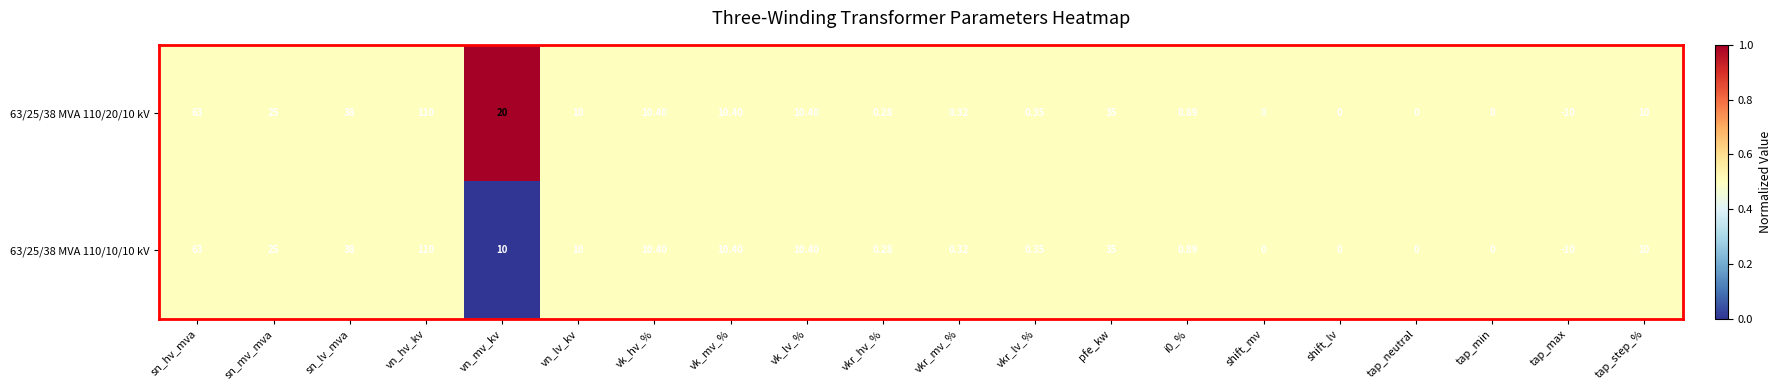

Is the value of 63/25/38 MVA 110/20/10 kV at tap_step_% greater than the value of 63/25/38 MVA 110/10/10 kV at sn_hv_mva?

No